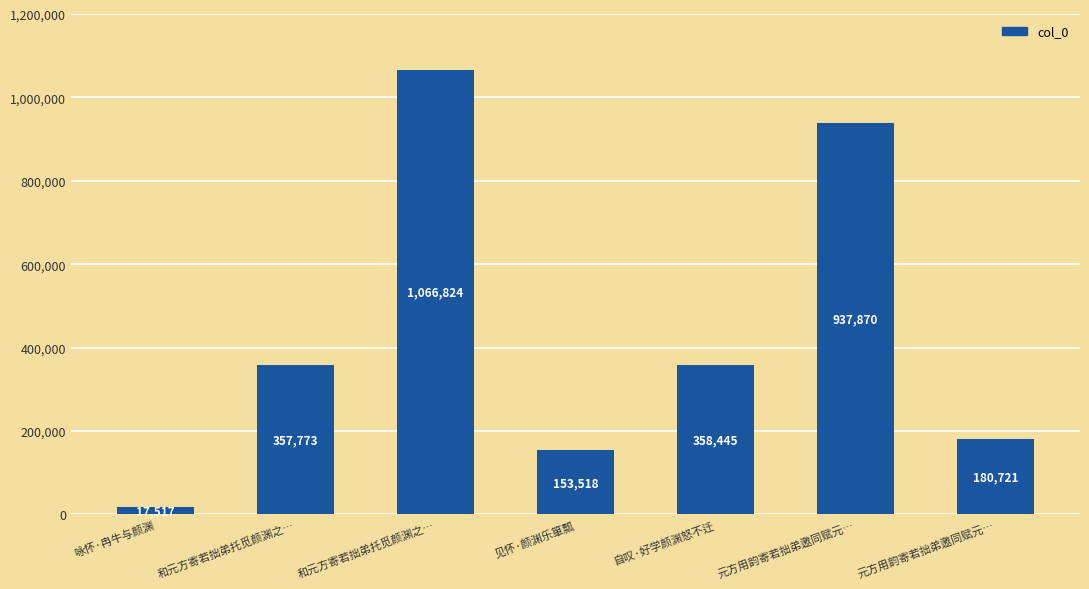

What is the label of the 5th bar from the left?

自叹·好学颜渊怒不迁